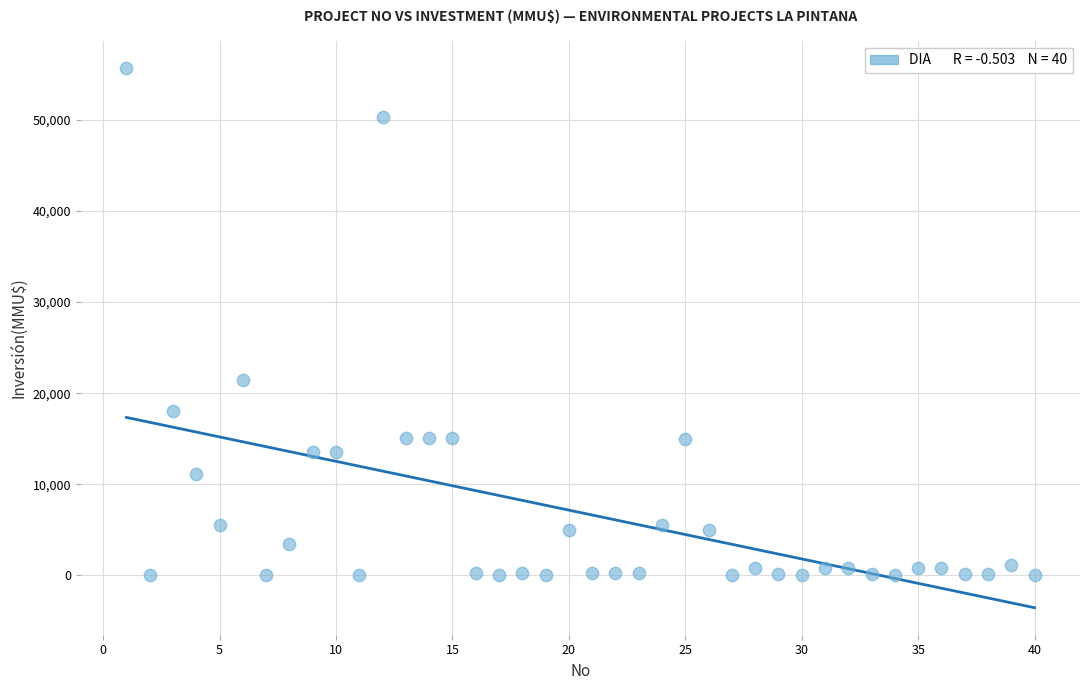

What Y value in the scatter plot is closest to 27847?

21500